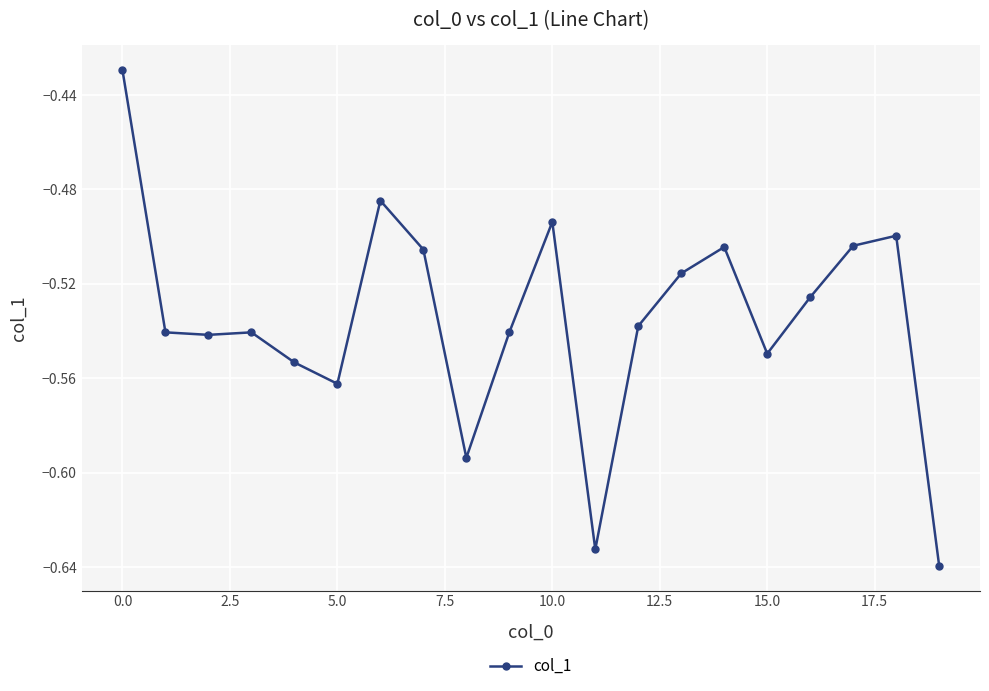

Count the number of data series in this chart.

1